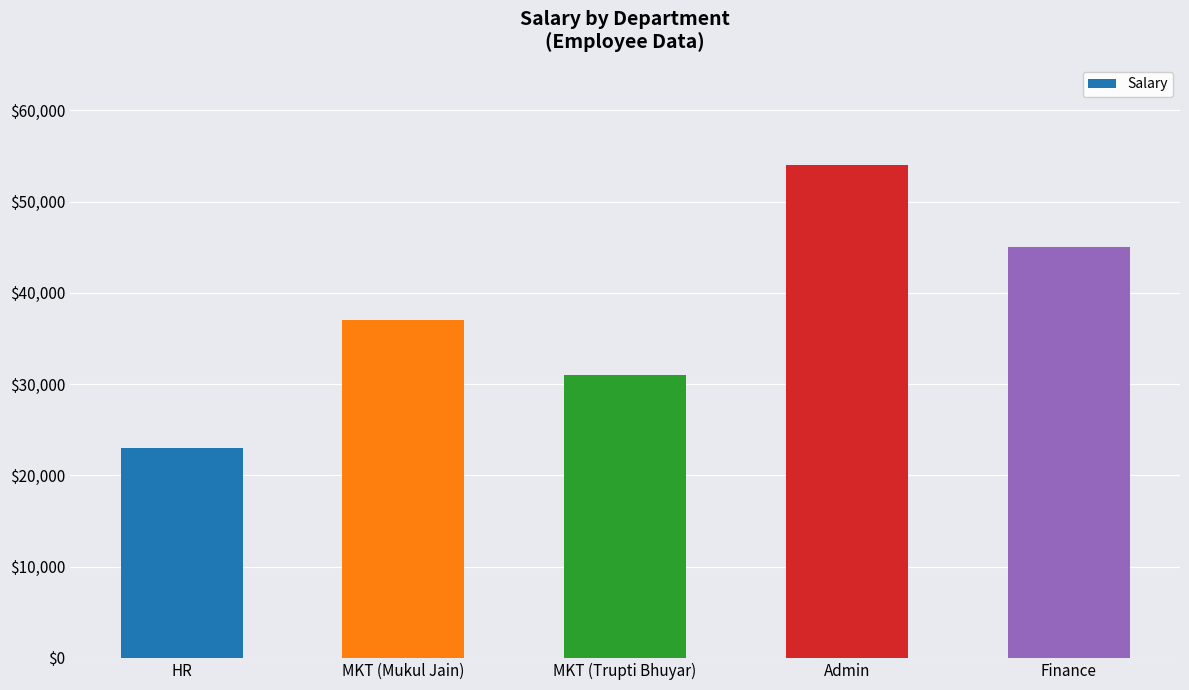

What is the label of the 1st bar from the left?

HR